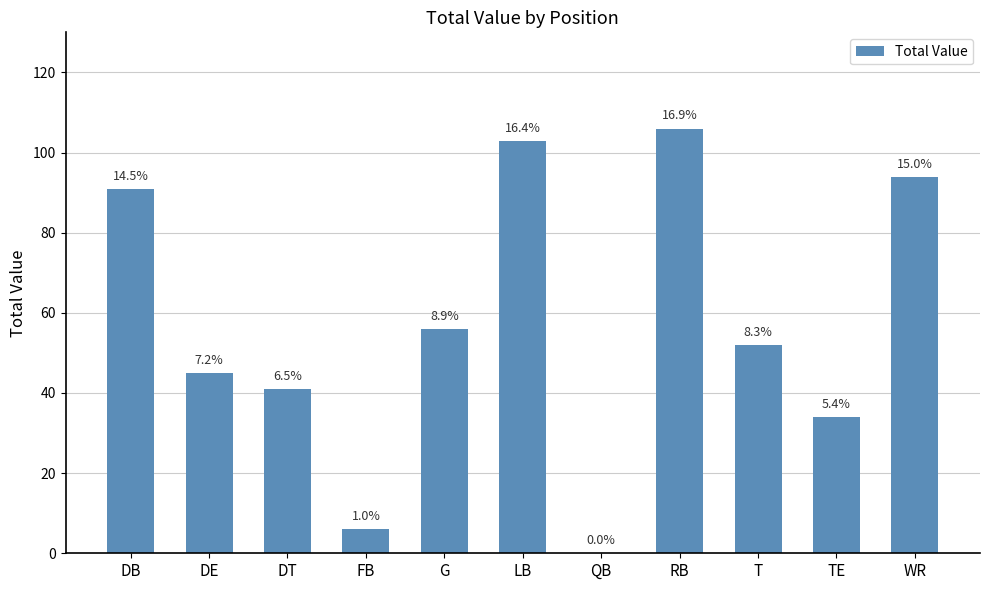

Are the bars horizontal?

No